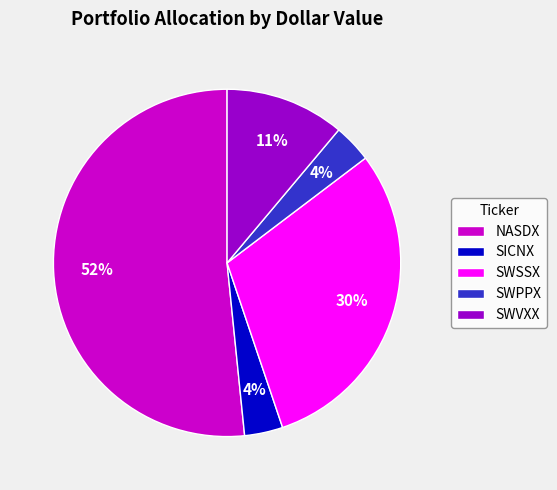

To the nearest percent, what is the average slice percentage?

20%